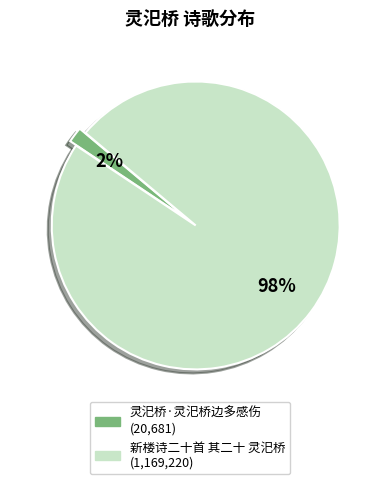

True or false: 新楼诗二十首 其二十 灵汜桥 accounts for 98% of the total.

True